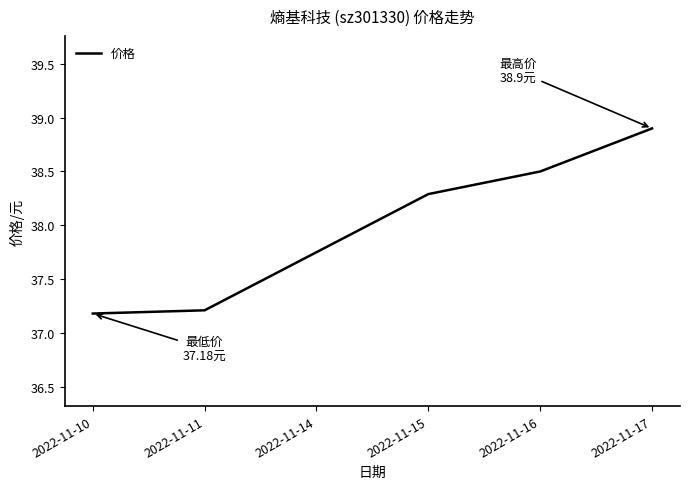

True or false: there are more than 2 points higher than both neighbors.

False